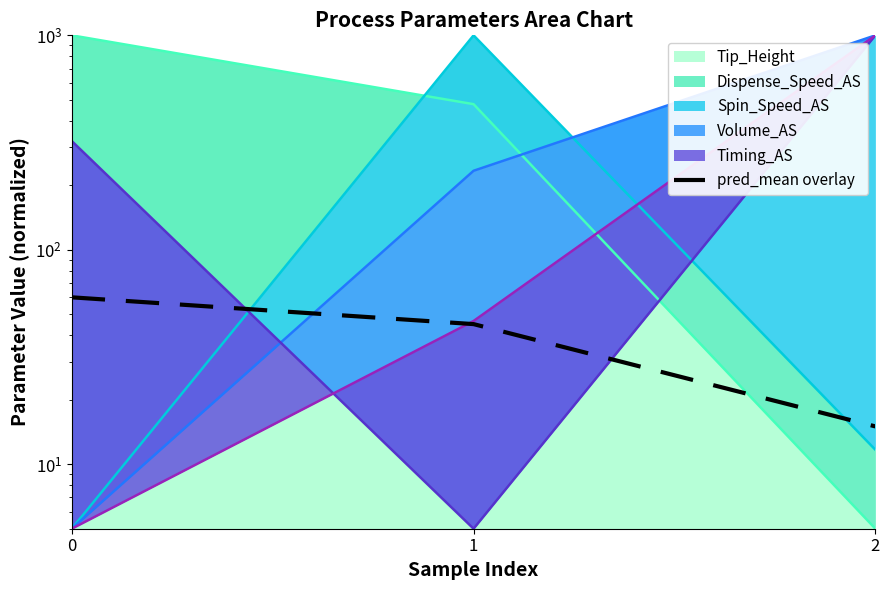

How many categories are shown in the chart?

3